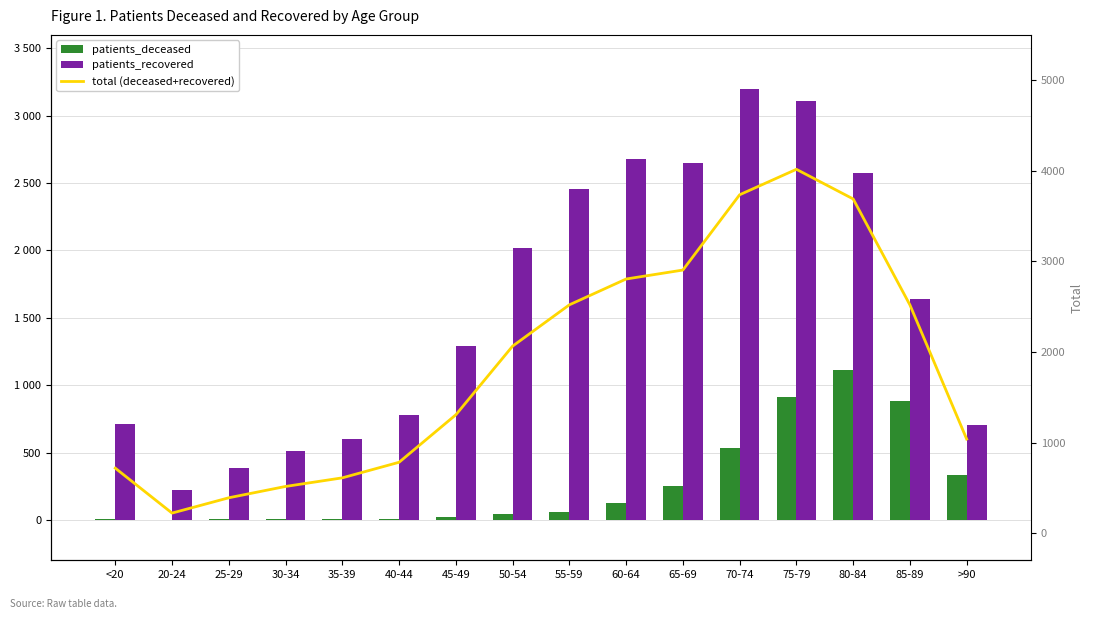

List the series in order of their peak value, lowest first.

patients_deceased, patients_recovered, total (deceased+recovered)